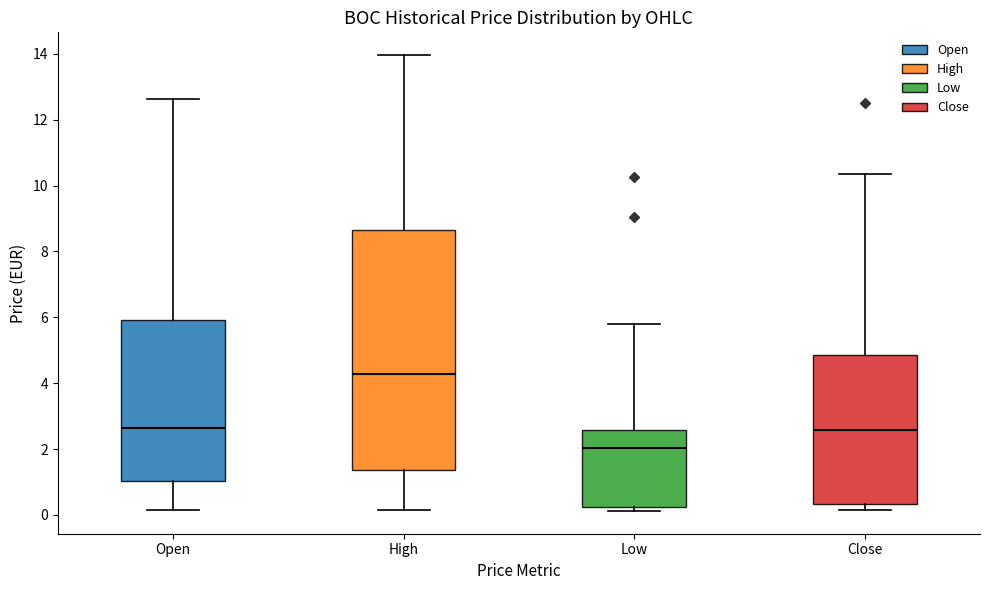

Comparing the boxes themselves (not the whiskers), which one is the tallest?

High